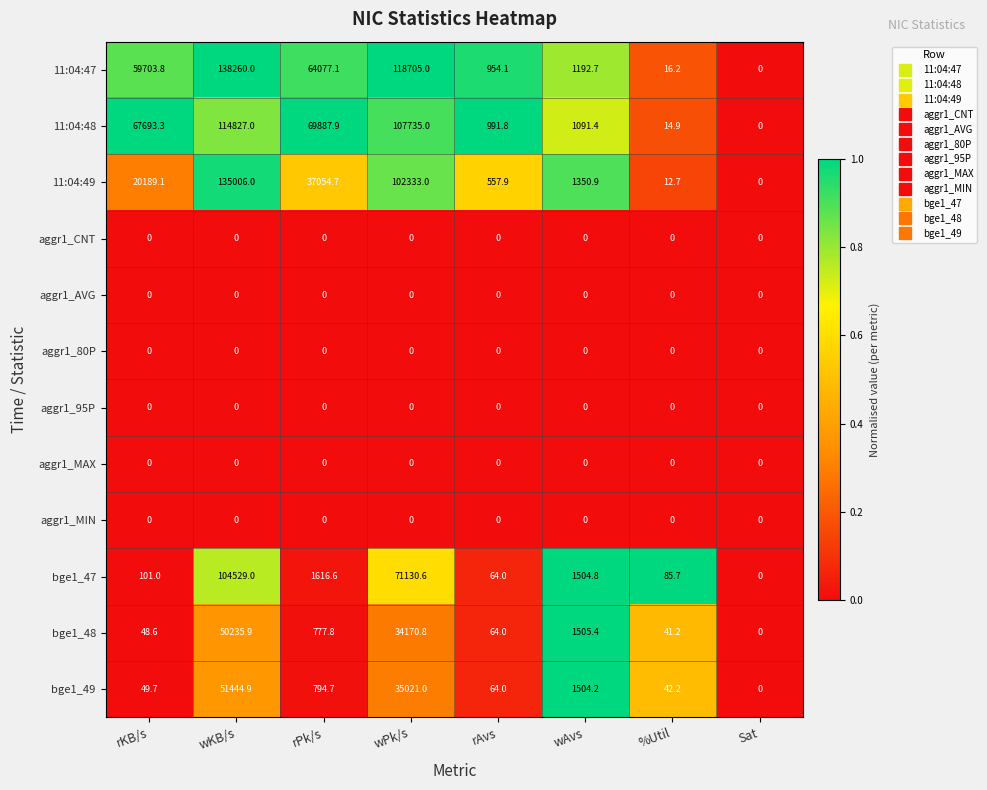

List the labels in order of bge1_48 value, smallest first.

Sat, %Util, rKB/s, rAvs, rPk/s, wAvs, wPk/s, wKB/s